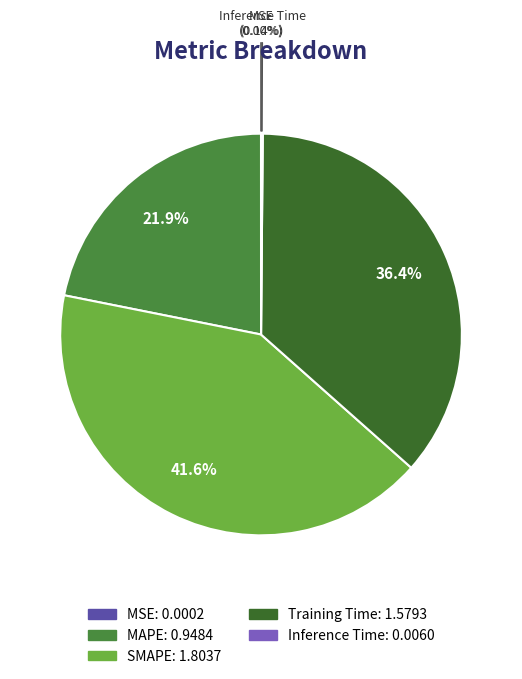

Which slice is the largest?

SMAPE